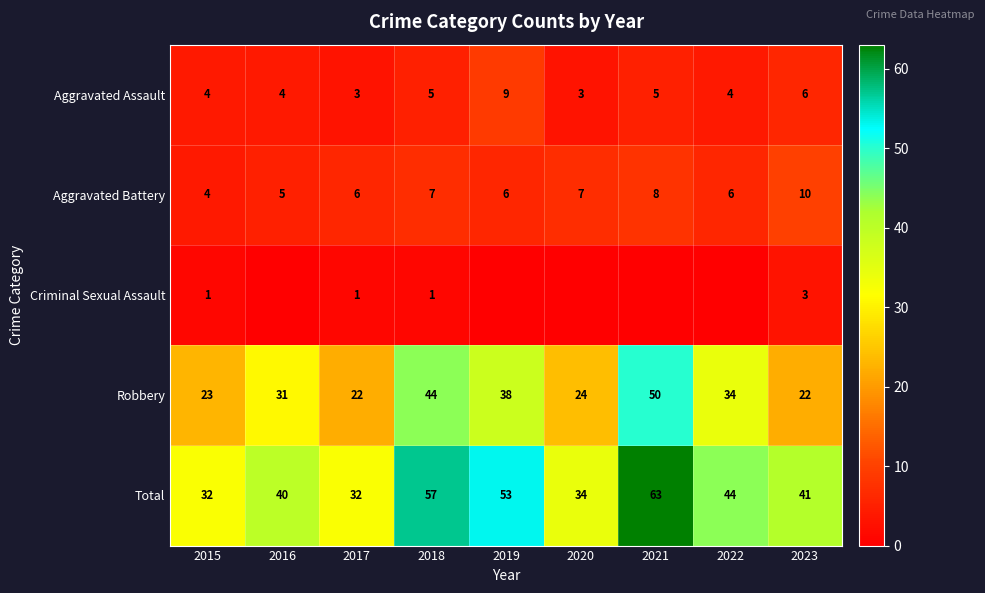

At which label is Aggravated Assault closest to 6?

2023